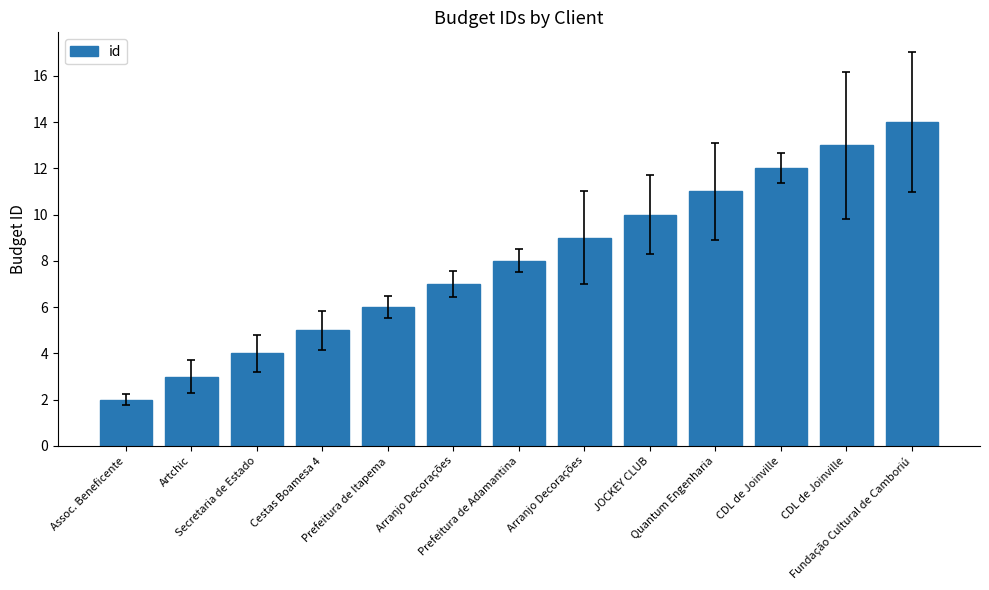

Reading left to right, what are all the values shown in this chart?

Assoc. Beneficente=2	Artchic=3	Secretaria de Estado=4	Cestas Boamesa 4=5	Prefeitura de Itapema=6	Arranjo Decorações=7	Prefeitura de Adamantina=8	Arranjo Decorações=9	JOCKEY CLUB=10	Quantum Engenharia=11	CDL de Joinville=12	CDL de Joinville=13	Fundação Cultural de Camboriú=14